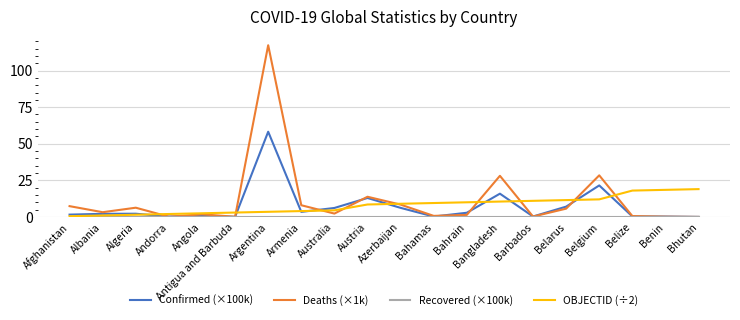

Which series has the largest range (max minus min)?

Deaths (×1k)